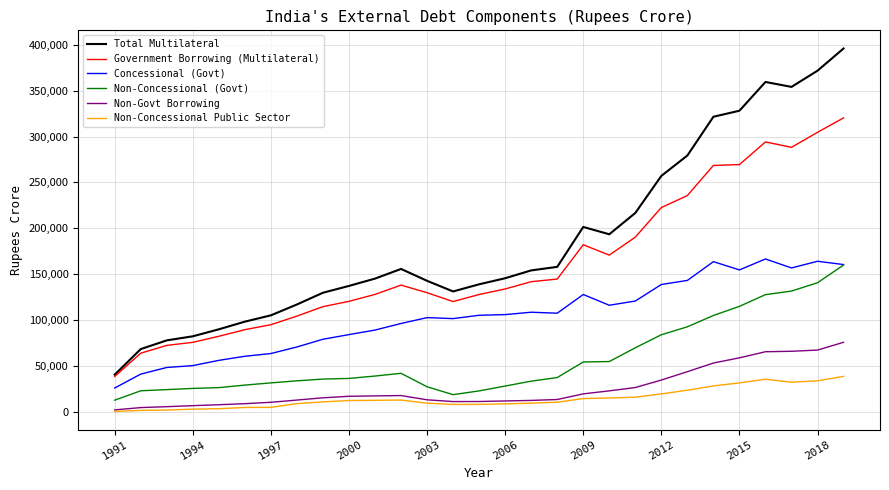

True or false: Non-Govt Borrowing and Total Multilateral intersect in this chart.

False